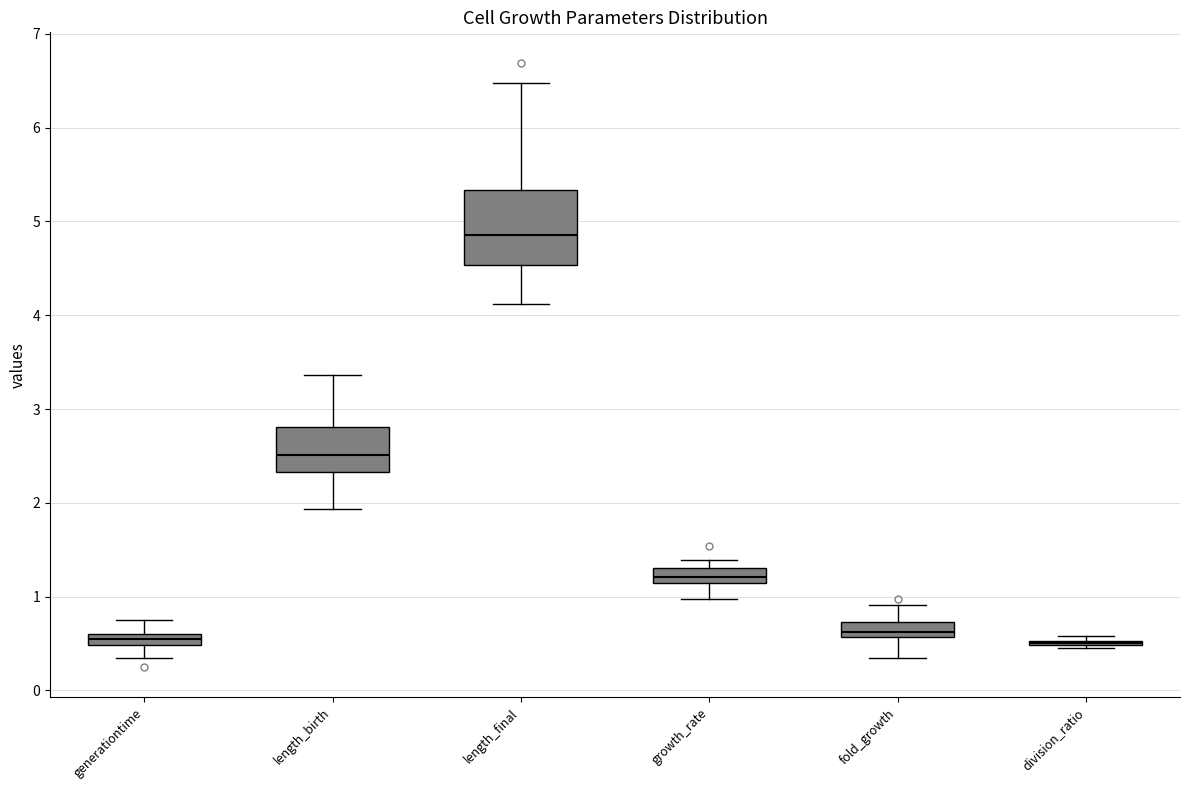

Which box is the tallest, from its lower edge to its upper edge?

length_final